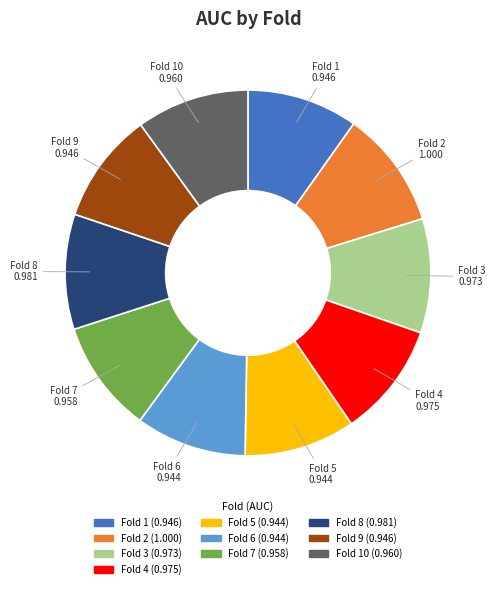

How many slices are in this pie chart?

10